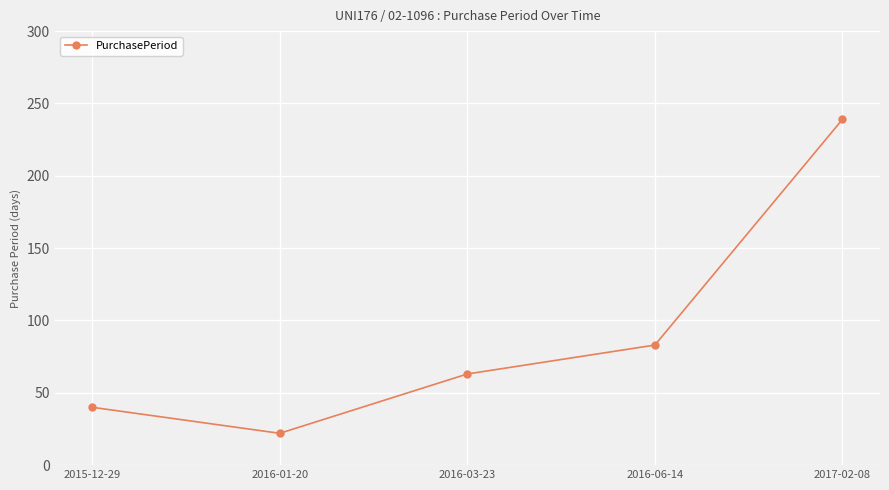

Reading left to right, what are all the values shown in this chart?

40	22	63	83	239